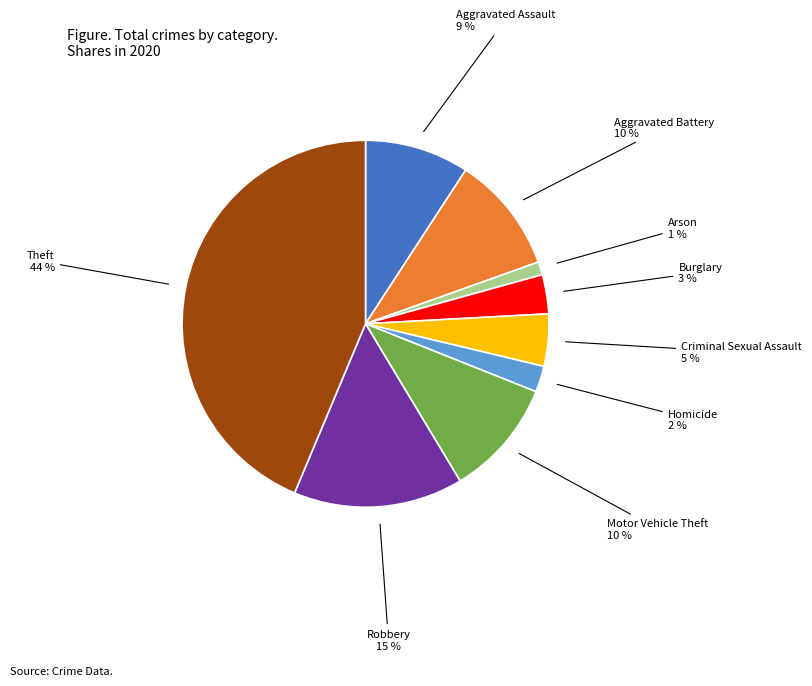

Count the number of slices in the pie.

9